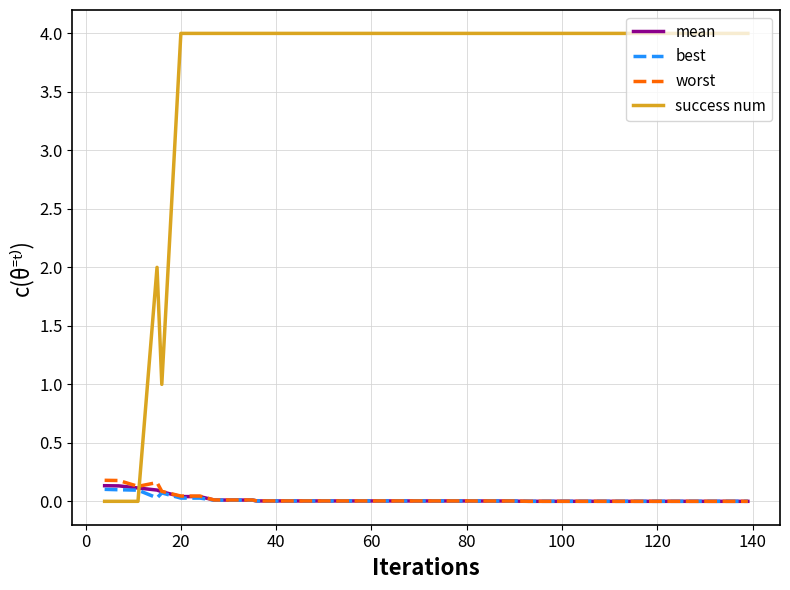

What is the maximum value shown in the chart?

4.0